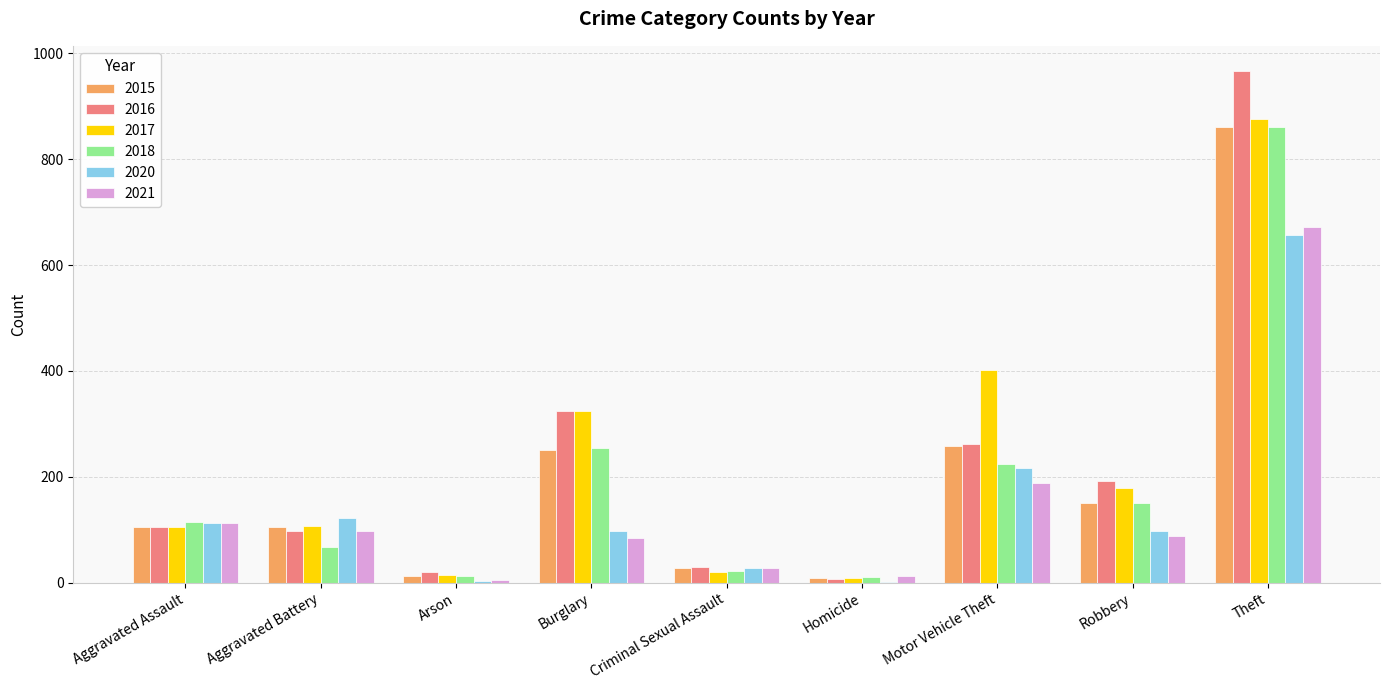

How many distinct data groups are displayed?

6